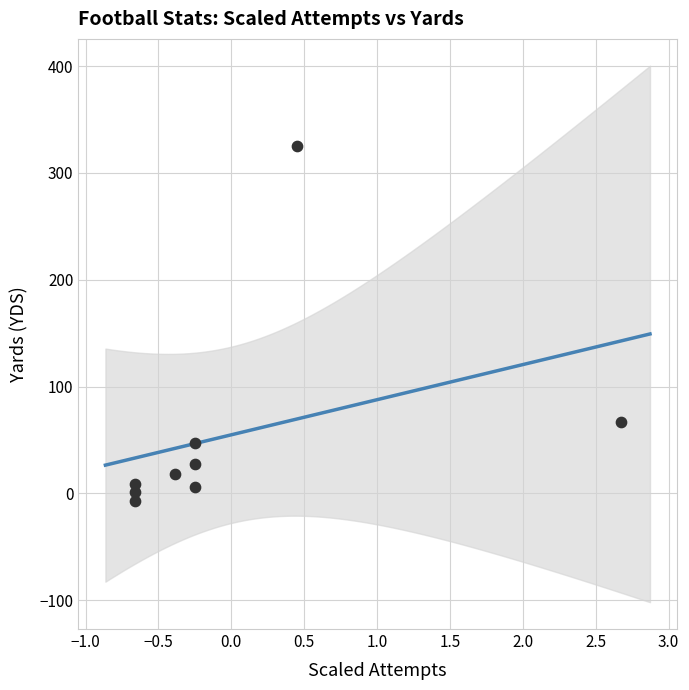

What Y value in the scatter plot is closest to 159?

67